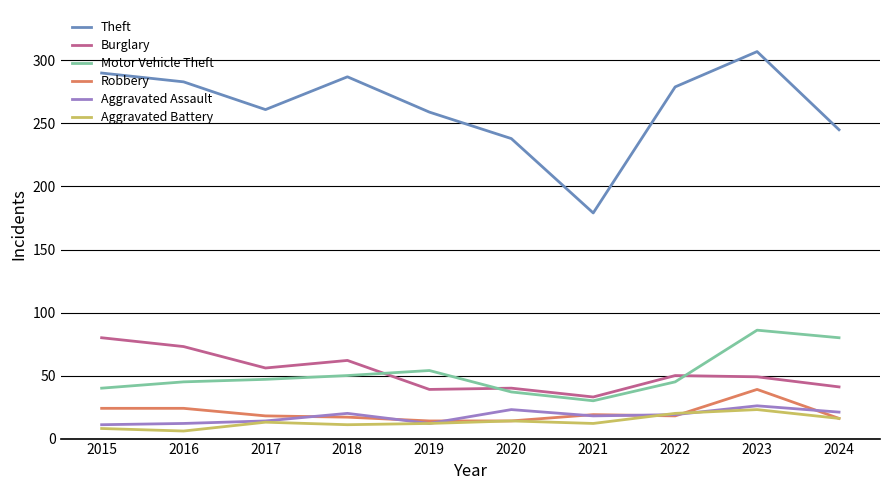

True or false: Theft and Robbery cross at least once.

False